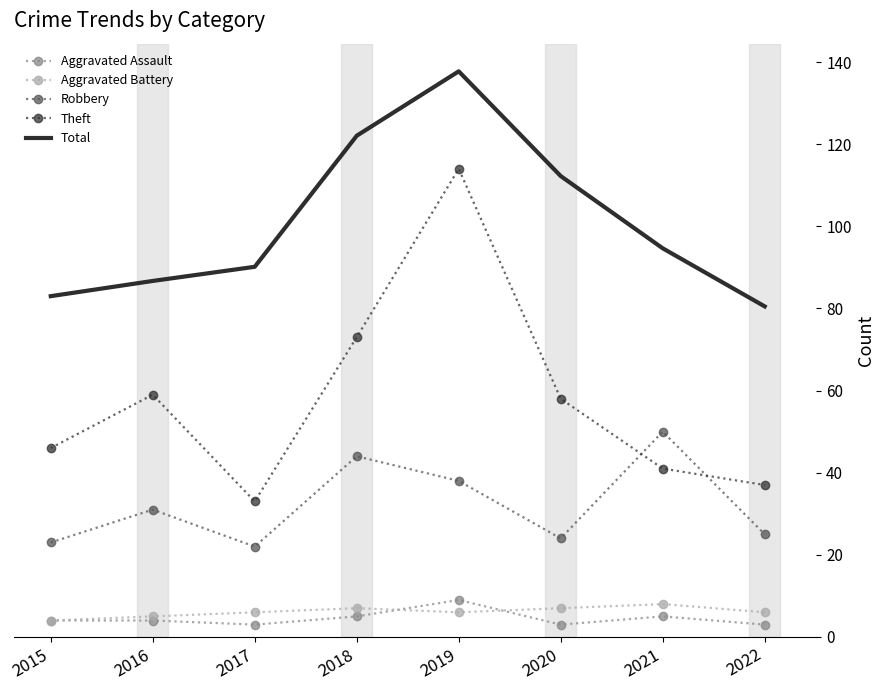

What is the maximum value for Robbery?

50.0